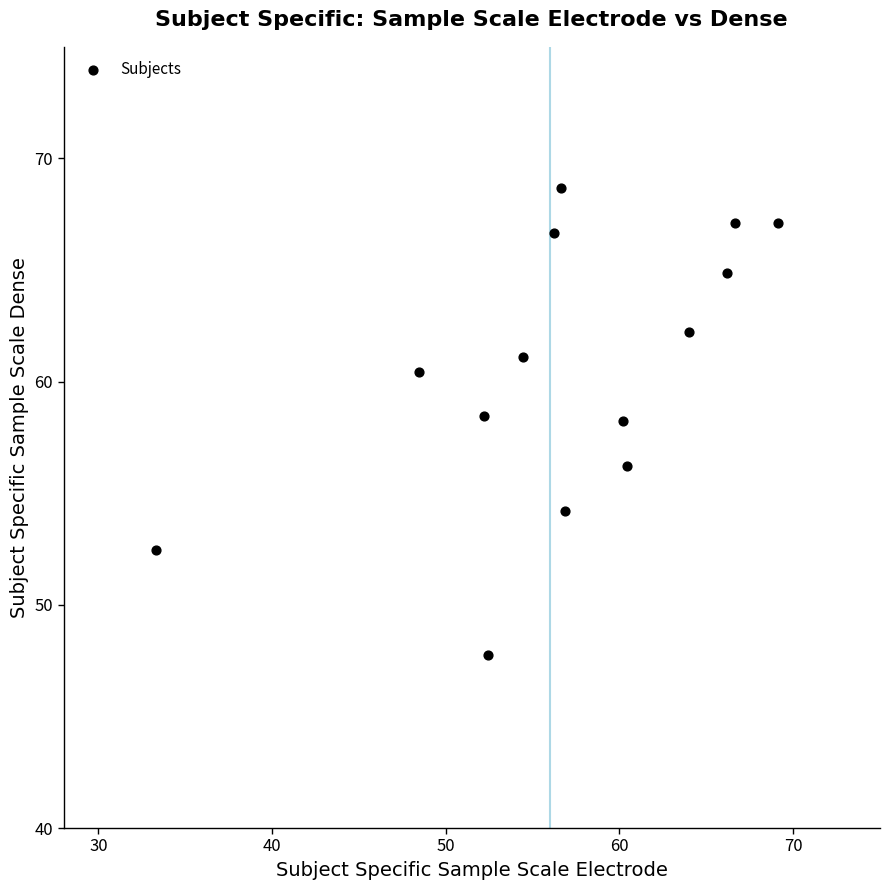

What is the range of X values (max minus min)?

35.8